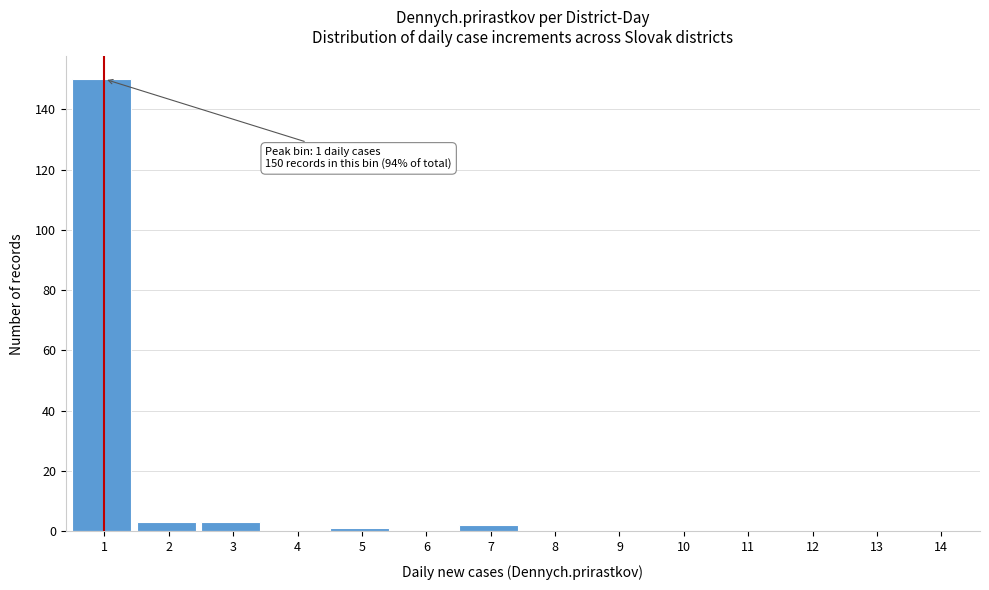

Reading left to right, what are all the values shown in this chart?

1=150	2=3	3=3	4=0	5=1	6=0	7=2	8=0	9=0	10=0	11=0	12=0	13=0	14=0